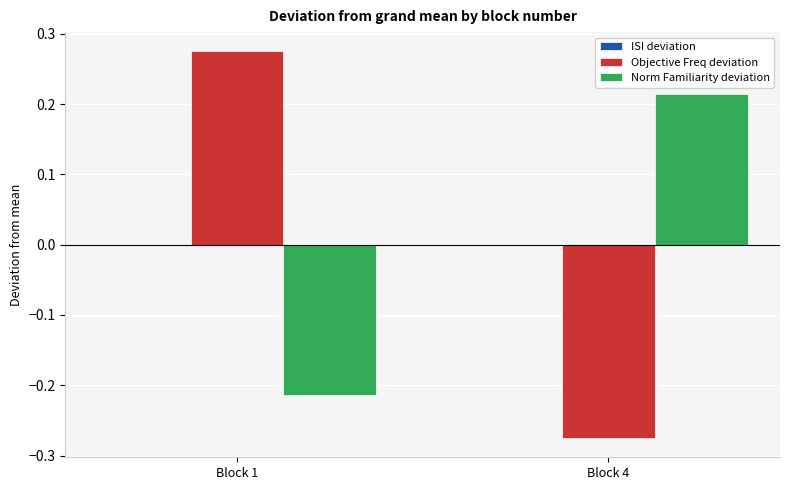

Which label corresponds to the largest value in the chart?

Block 1